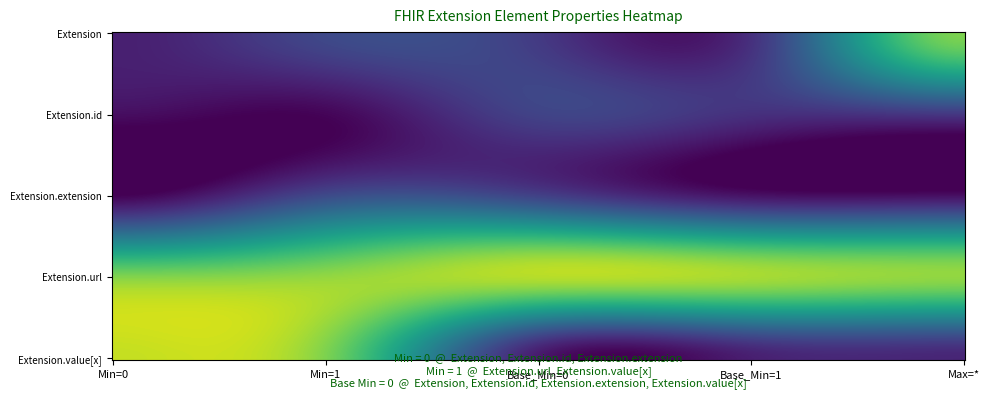

What is the difference between the maximum and minimum values in the Extension series?

1